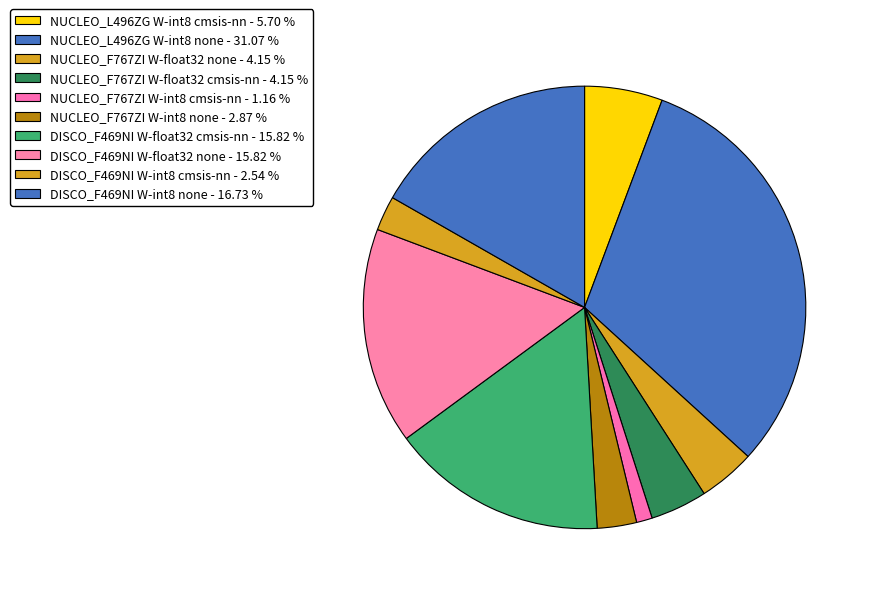

The NUCLEO_F767ZI W-float32 none slice represents 4% of the pie. True or false?

True